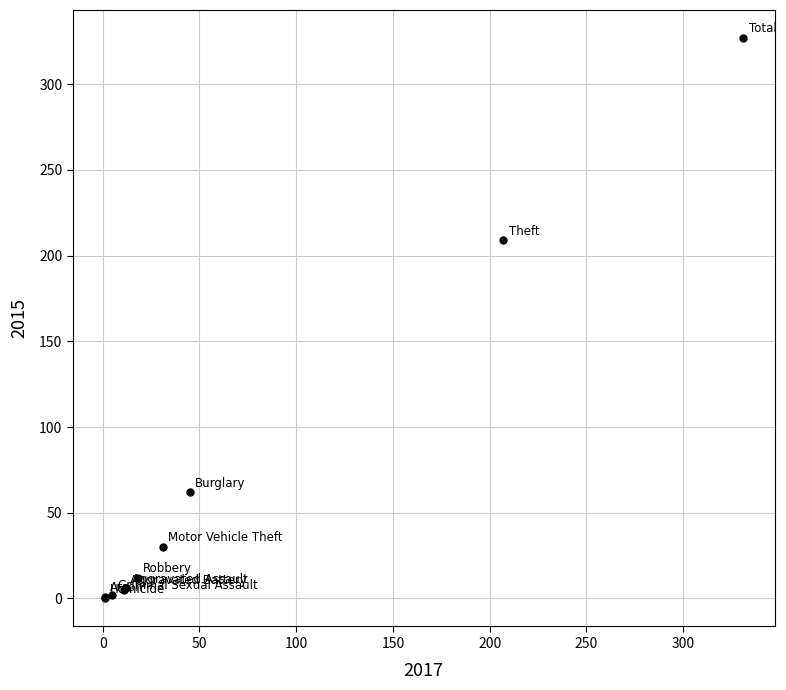

What Y value in the scatter plot is closest to 163?

209